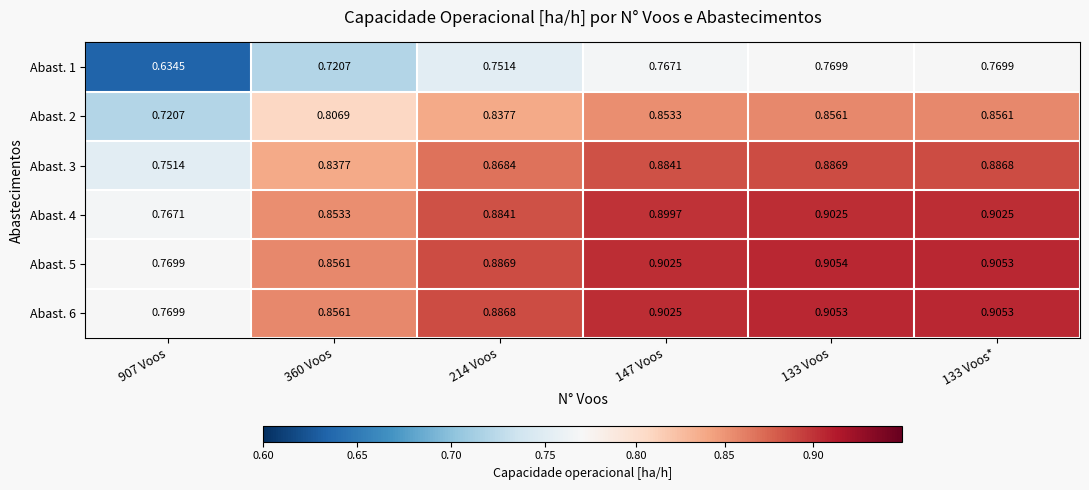

Is the value of Abast. 2 at 133 Voos* greater than the value of Abast. 6 at 147 Voos?

No